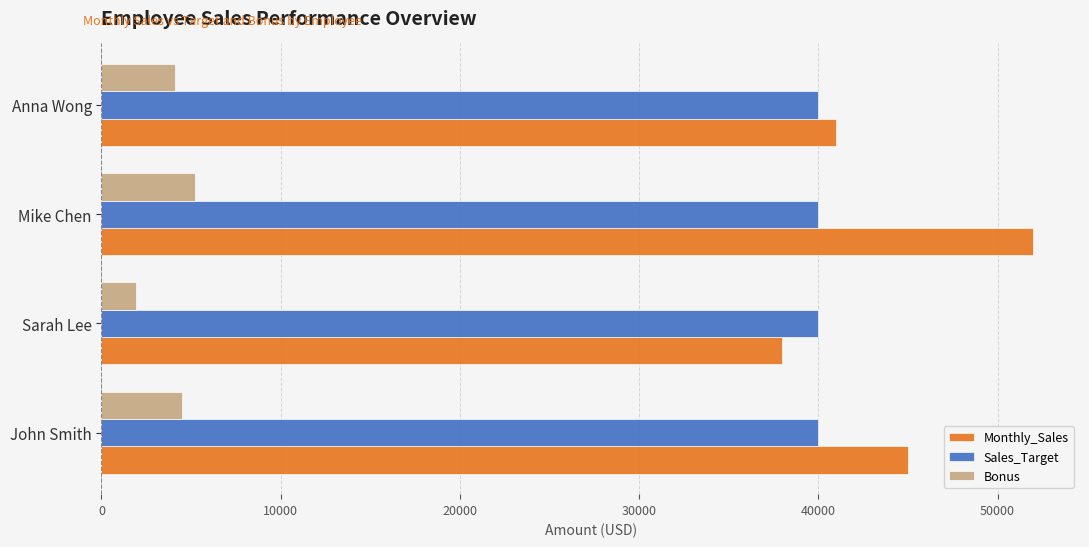

Which series has the largest total across all categories?

Monthly_Sales